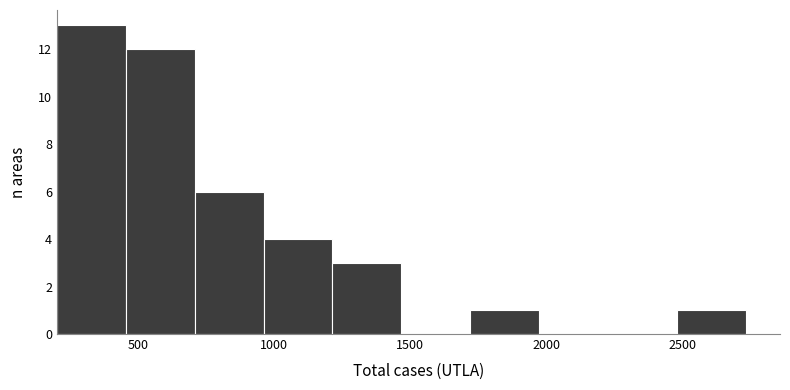

Reading left to right, list every bar in this chart as the range it spans on the x-axis followed by its height. Neither the bar edges nor the heights are printed on the chart, so give them approximately, as read against the axes.

200 to 450: 13
450 to 700: 12
700 to 950: 6
950 to 1200: 4
1200 to 1450: 3
1450 to 1700: 0
1700 to 1950: 1
1950 to 2250: 0
2250 to 2500: 0
2500 to 2750: 1